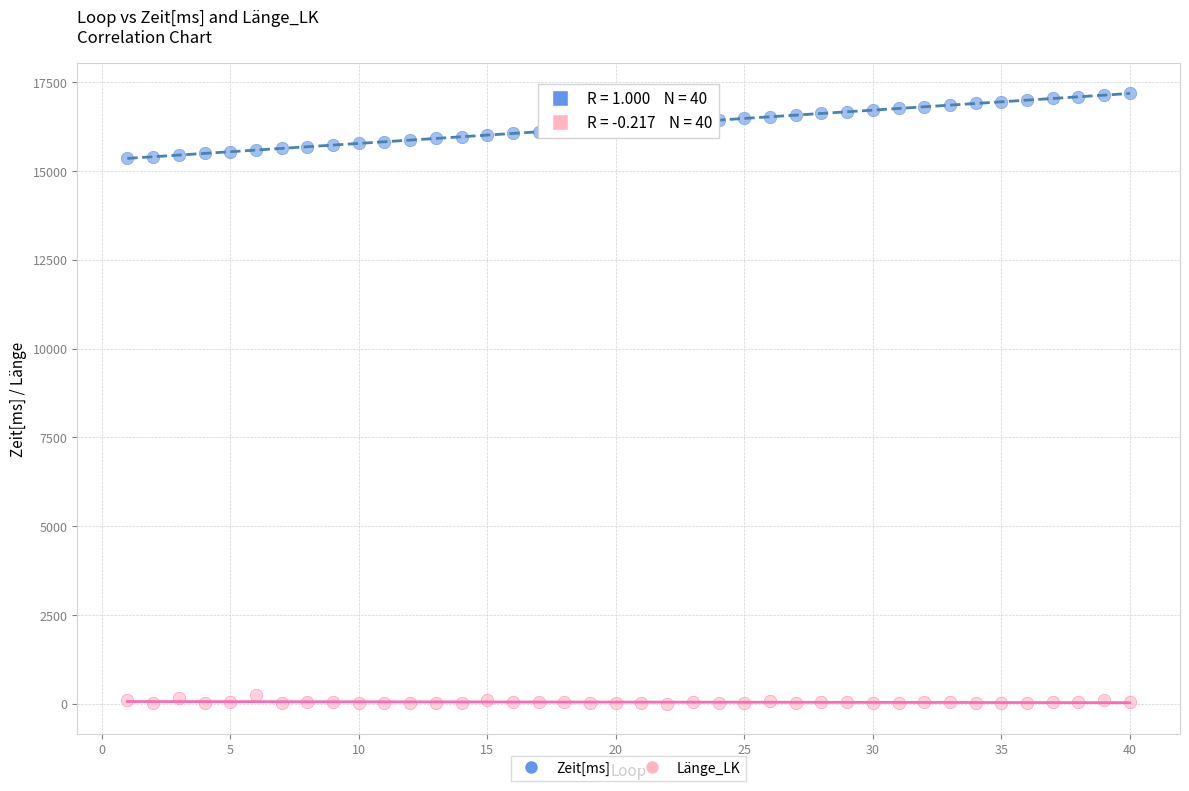

Across all data points, what is the range of X values (max minus min)?

39.0